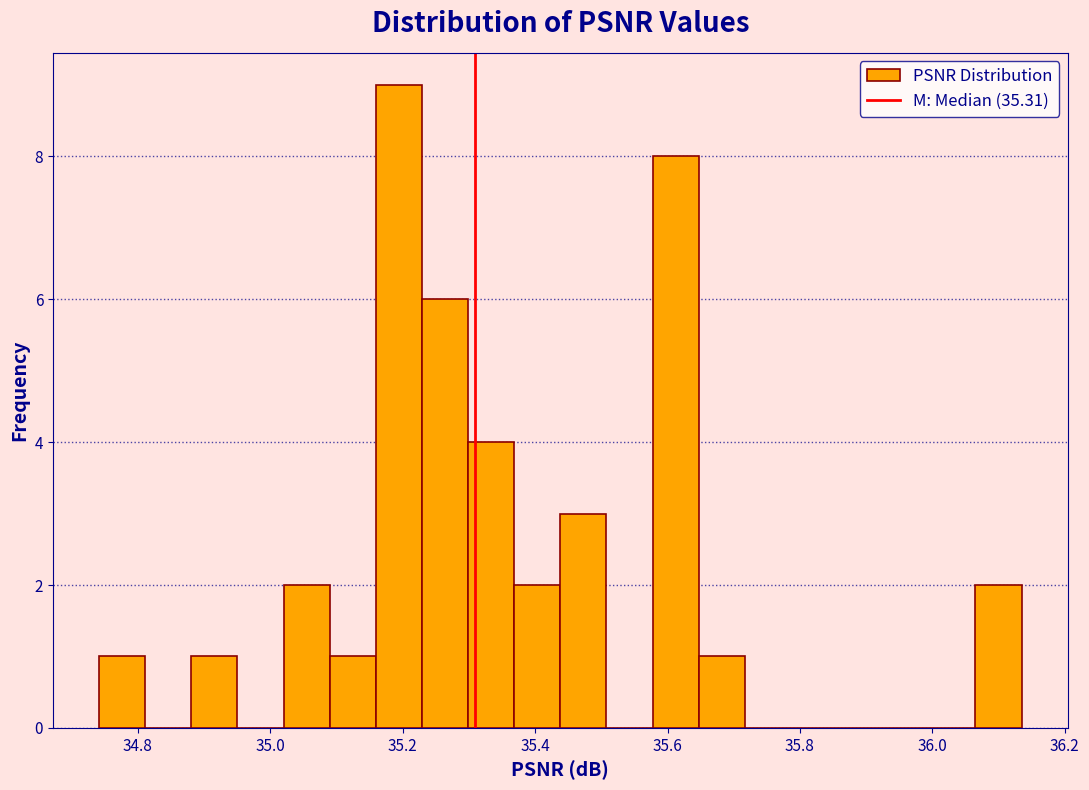

Around what value on the x-axis is the tallest bar? Give the approximate position of its centre, as read against the axis.

35.20